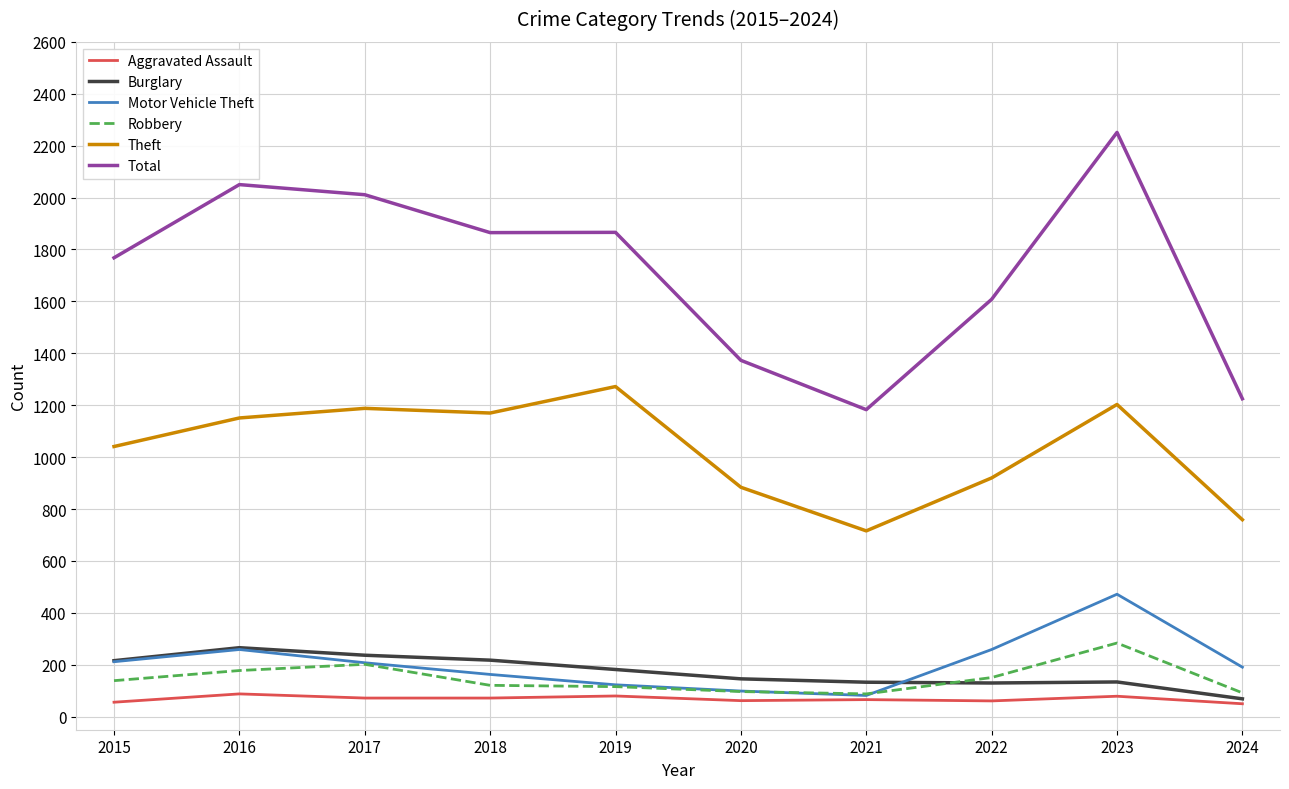

Which category has the highest value in the Total series?

2023